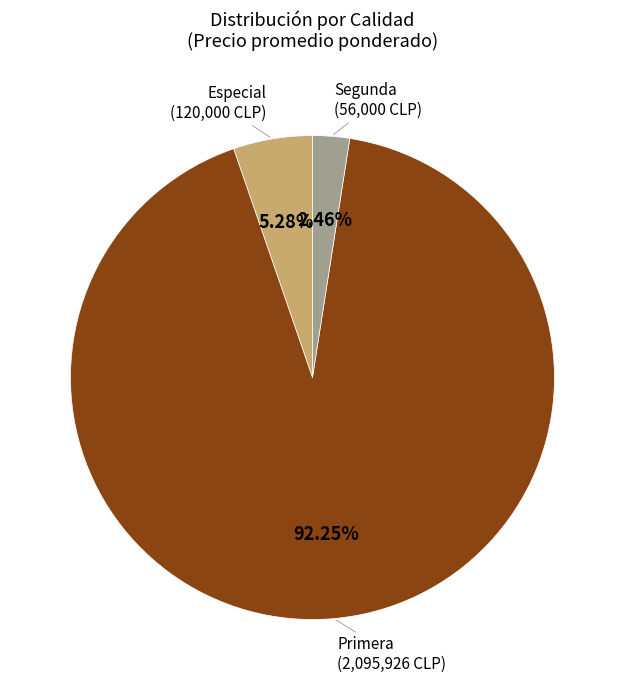

Is there a majority slice in this chart?

Yes